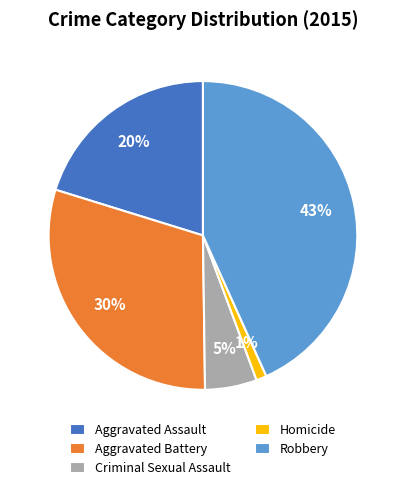

Which has a higher value, Aggravated Assault or Aggravated Battery?

Aggravated Battery